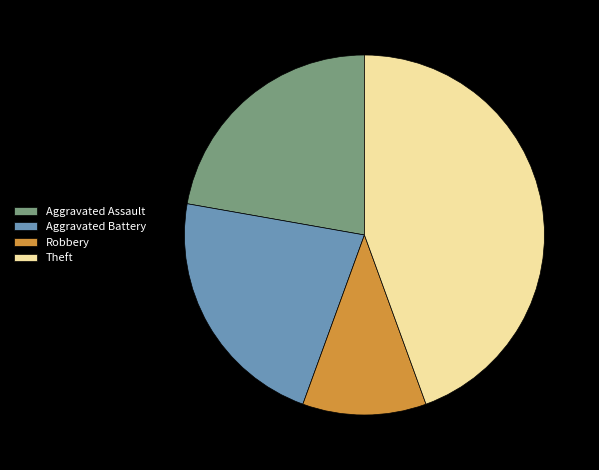

True or false: Robbery accounts for 1% of the total.

False